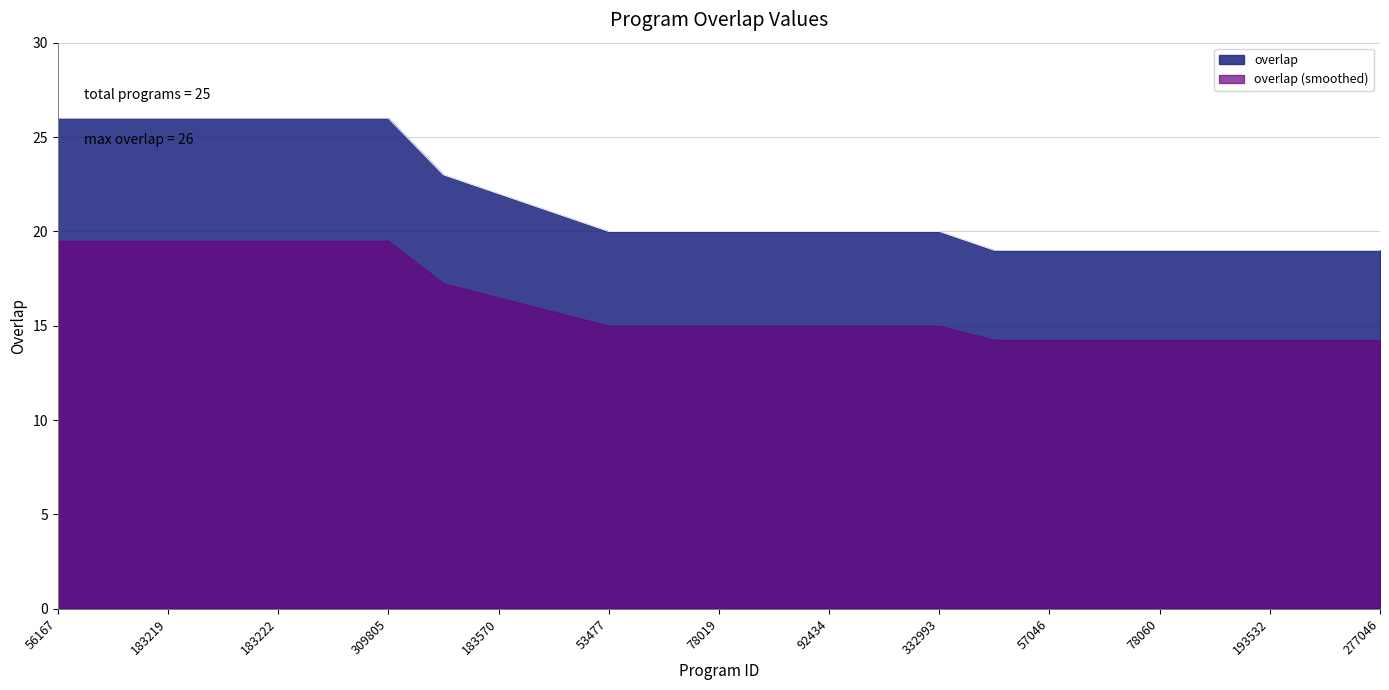

Is it true that the value at 183222 is 26?

True